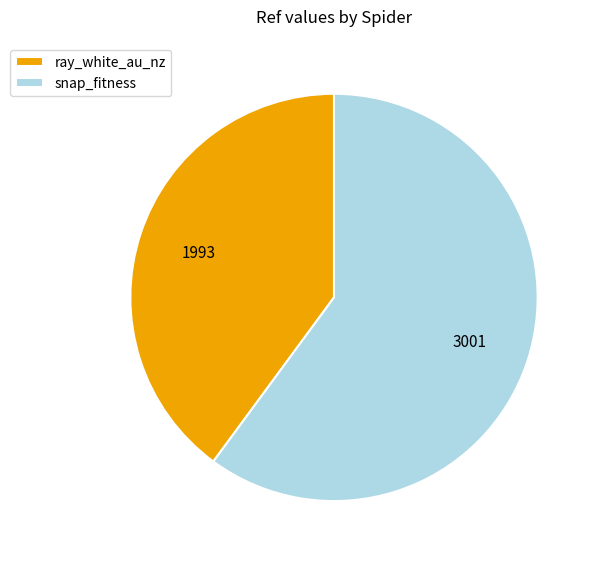

True or false: ray_white_au_nz accounts for 51% of the total.

False